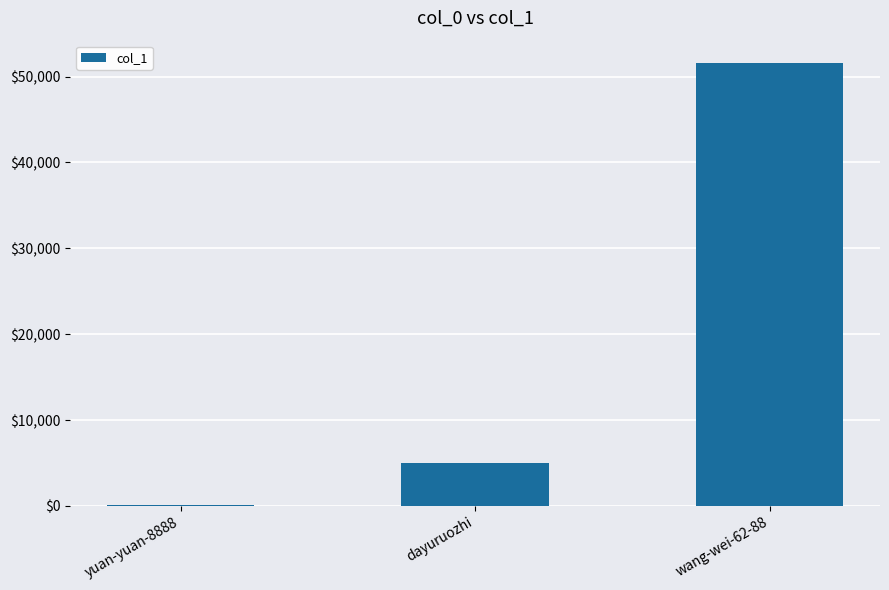

Are the bars horizontal?

No